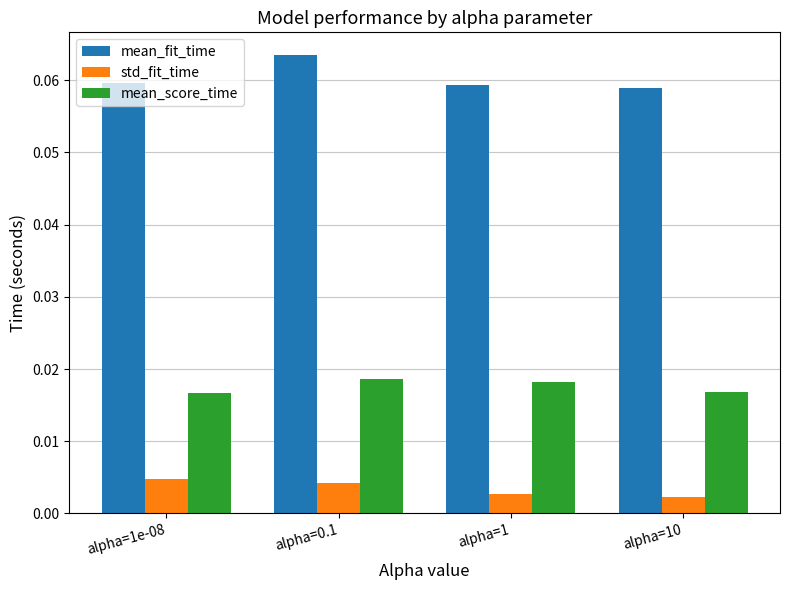

List the series in order of their overall mean, lowest first.

std_fit_time, mean_score_time, mean_fit_time